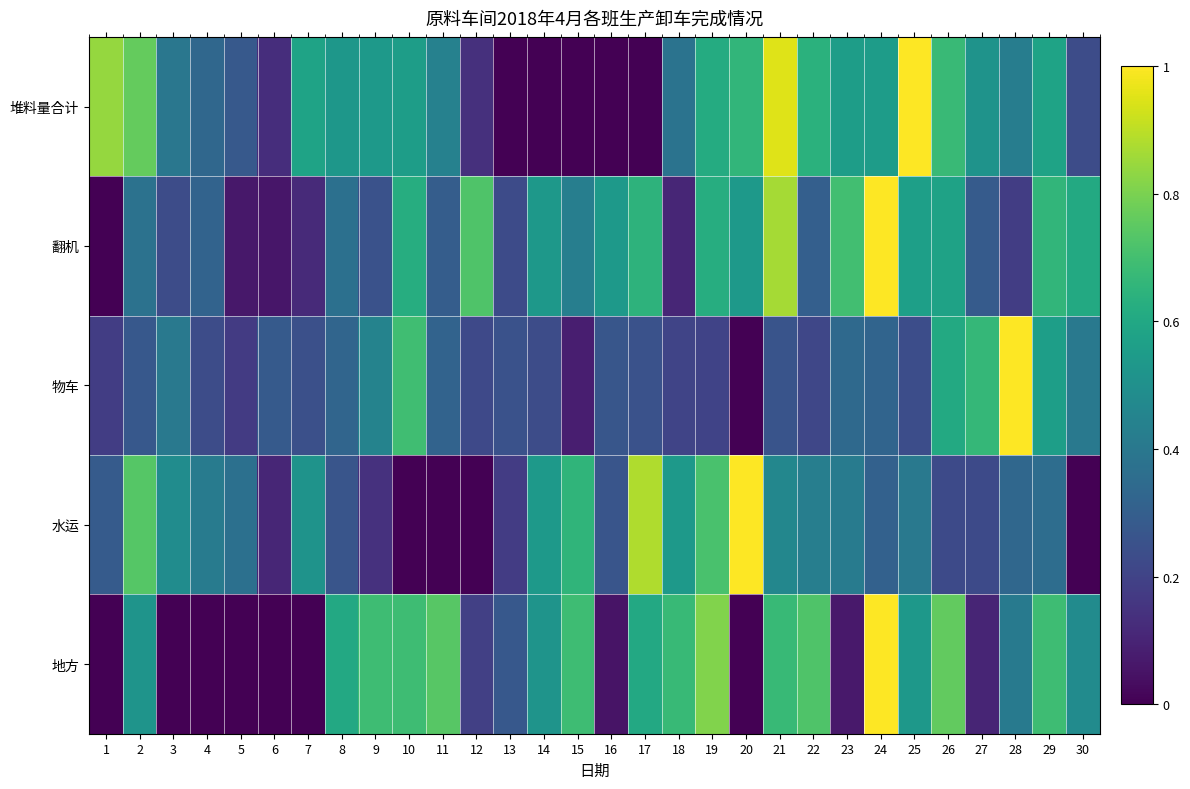

List the series in order of their peak value, lowest first.

堆料量合计, 翻机, 物车, 水运, 地方